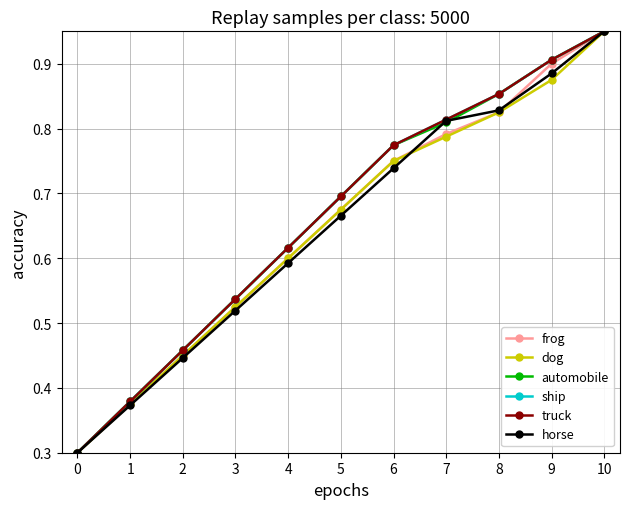

Is this an area chart (filled region under the line)?

No